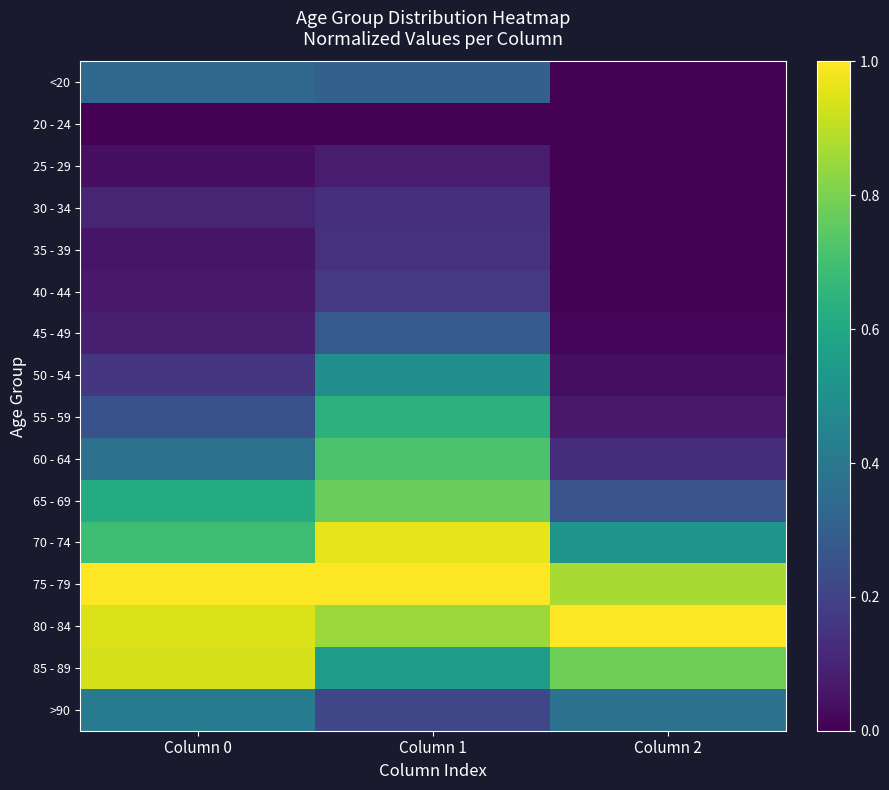

Which has a higher value, Column 1 or Column 0?

Column 0